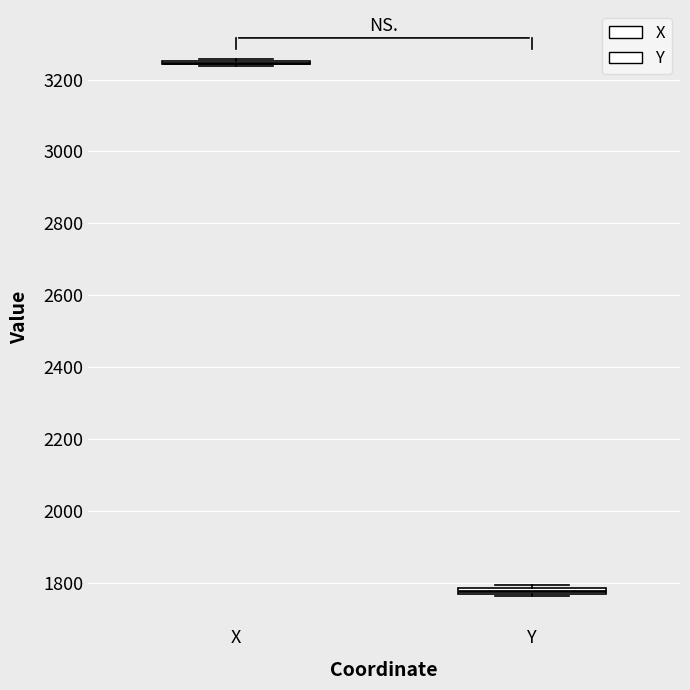

Where is the lower edge of the box for Y on the y-axis? The values are not printed on the chart, so give them approximately, as read against the axis.

1760